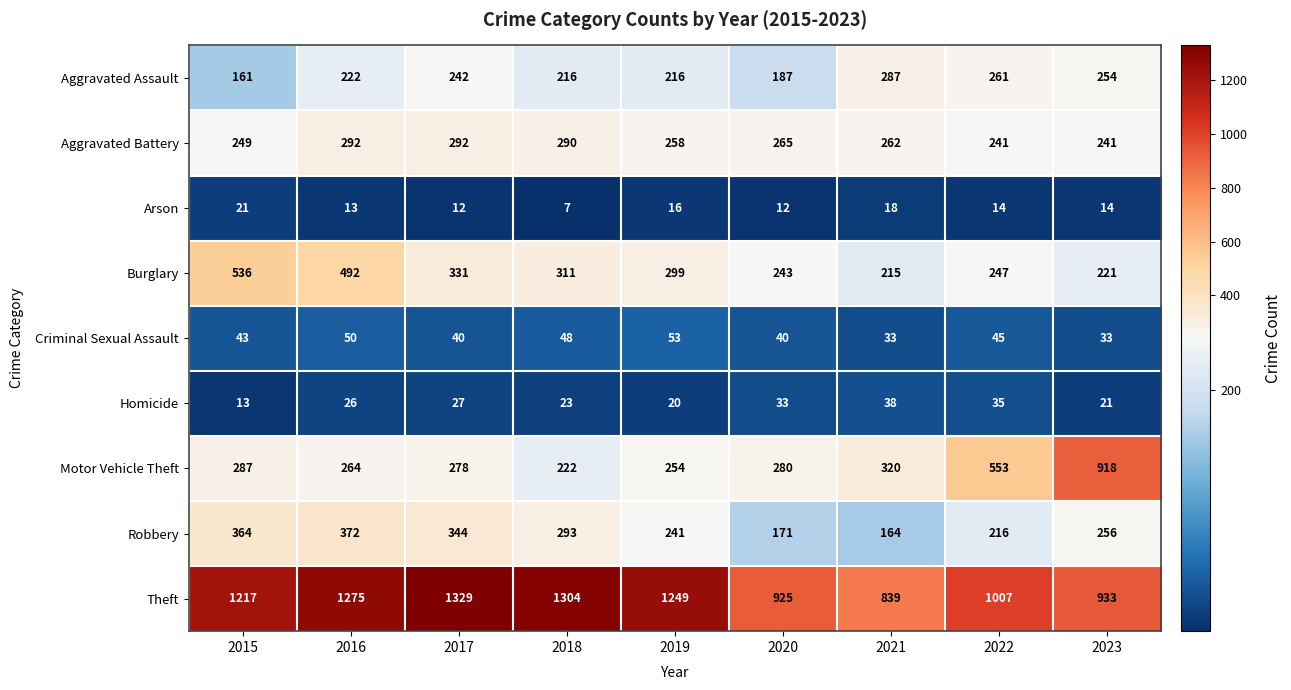

Which series changed the most between 2020 and 2021?

Aggravated Assault